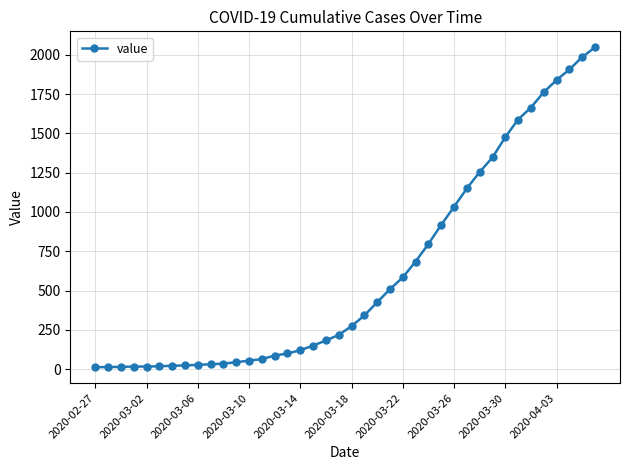

What is the greatest value displayed?

2047